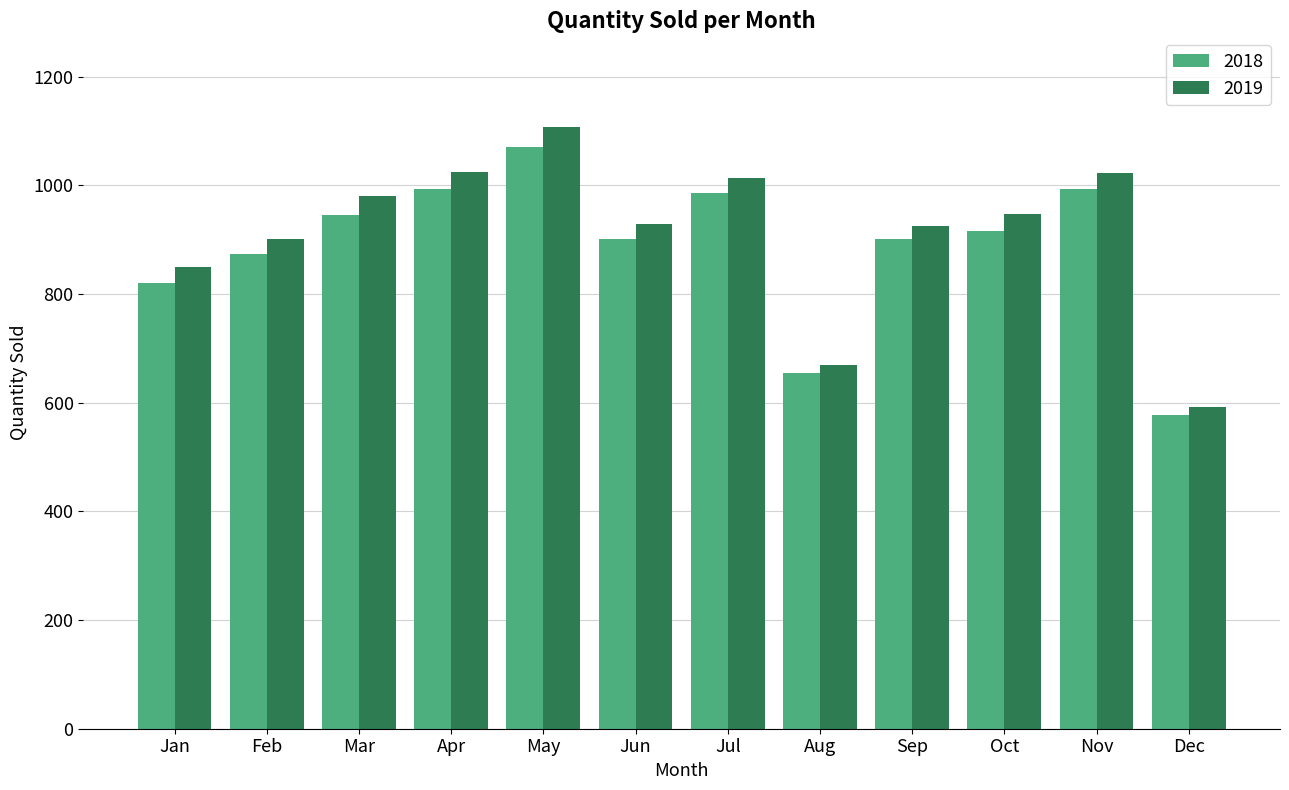

What is the difference between the second highest and second lowest values in the 2018 series?

339